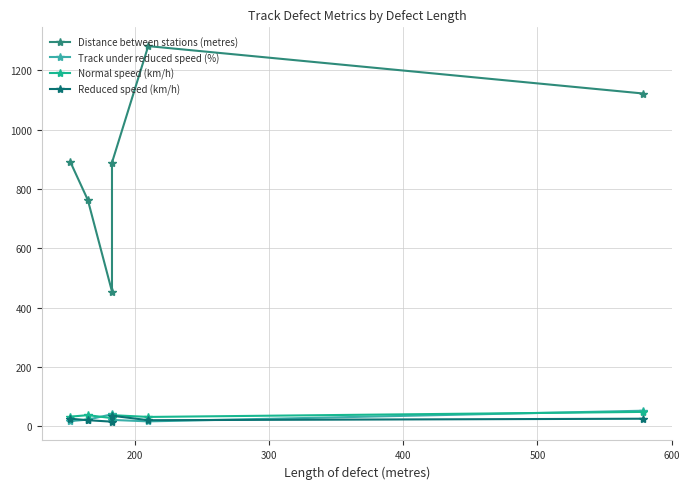

How many interior local valleys does the Track under reduced speed (%) series have?

1